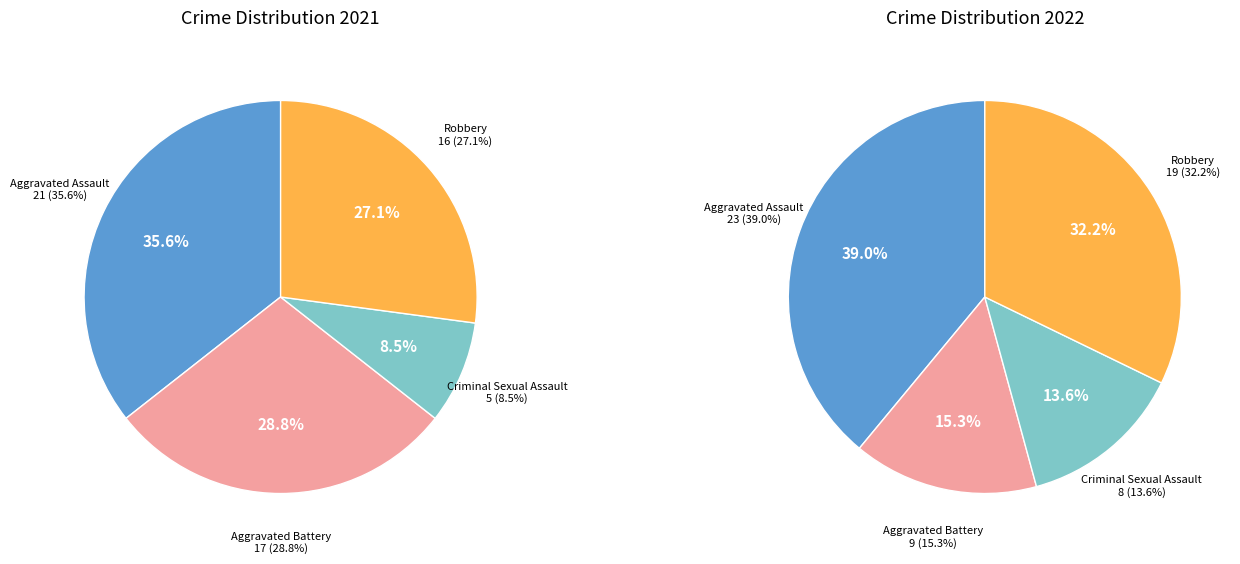

True or false: 2 accounts for 1% of the total.

False